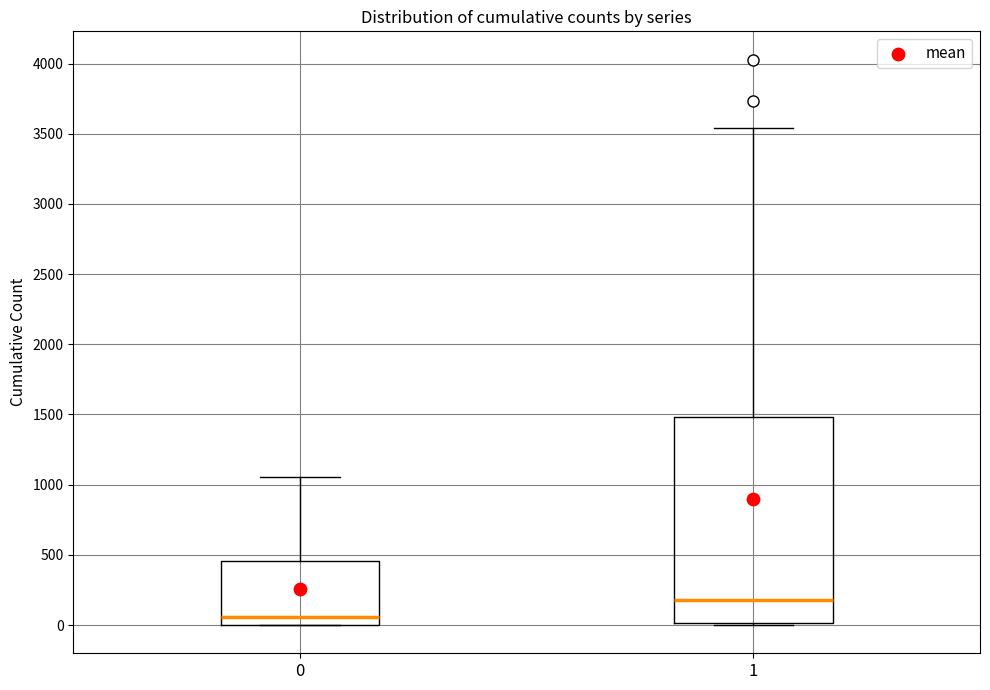

Where does the upper whisker of the box at x = 0 end on the y-axis? The values are not printed on the chart, so give them approximately, as read against the axis.

1050